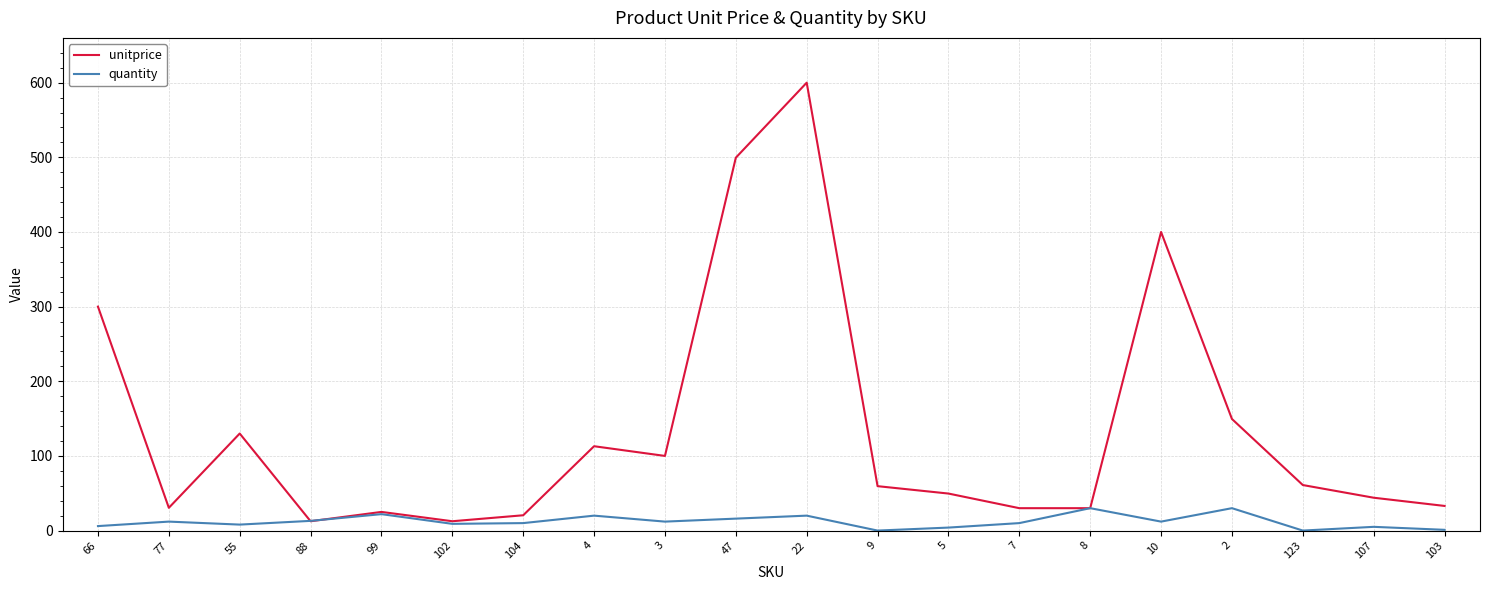

What is the sum of all quantity values?

240.0